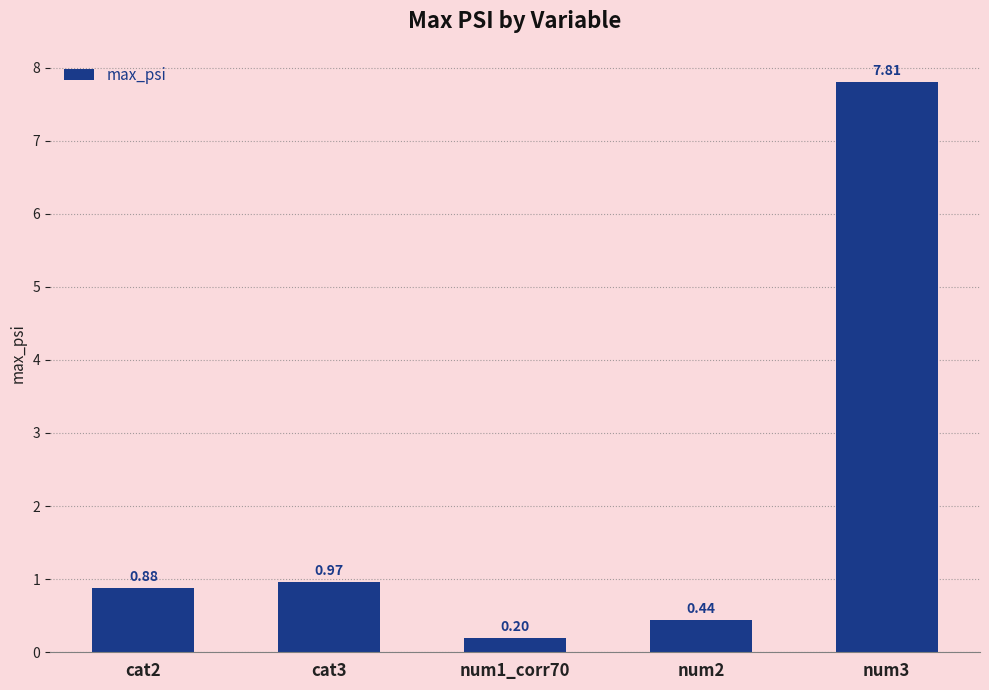

How many bars are there in total?

5